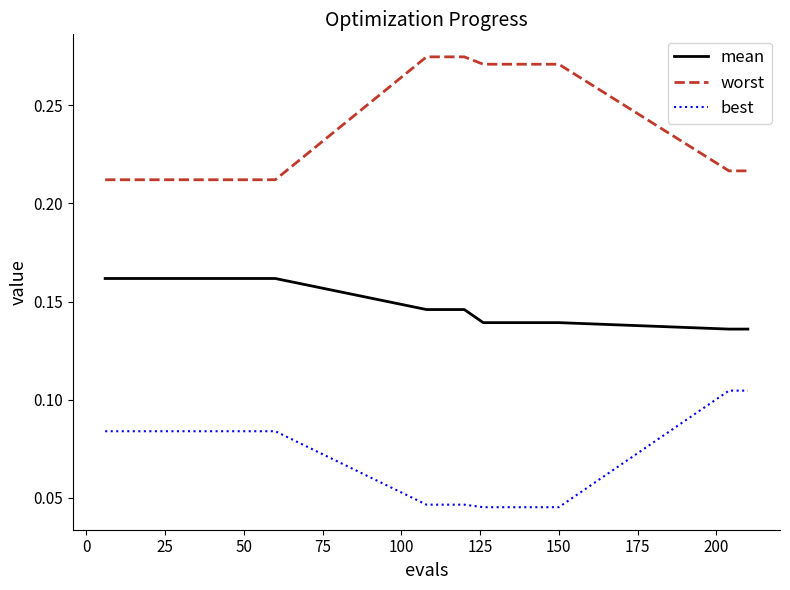

What are all the series names shown in the legend?

mean, worst, best